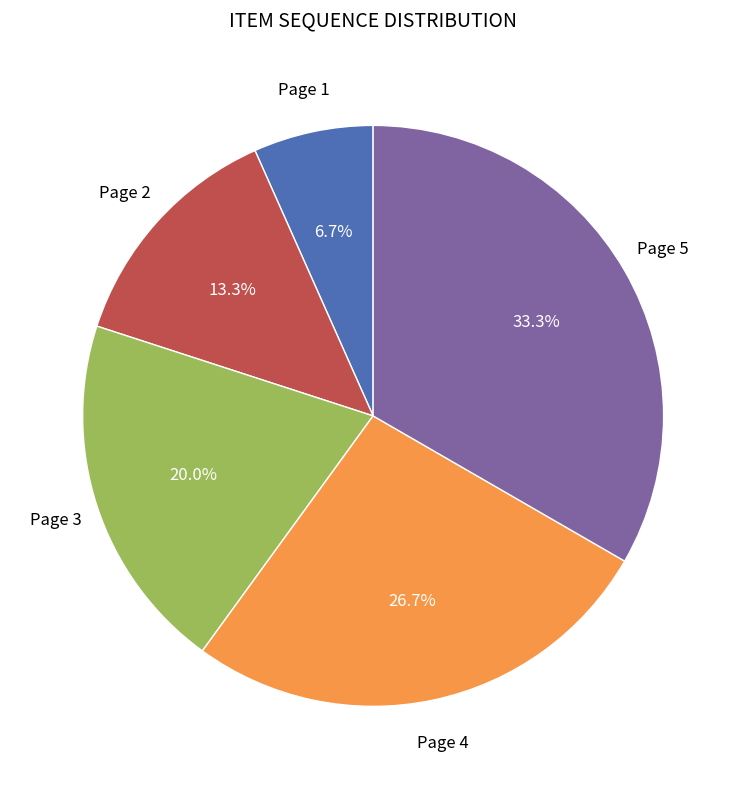

Does any single category account for the majority?

No